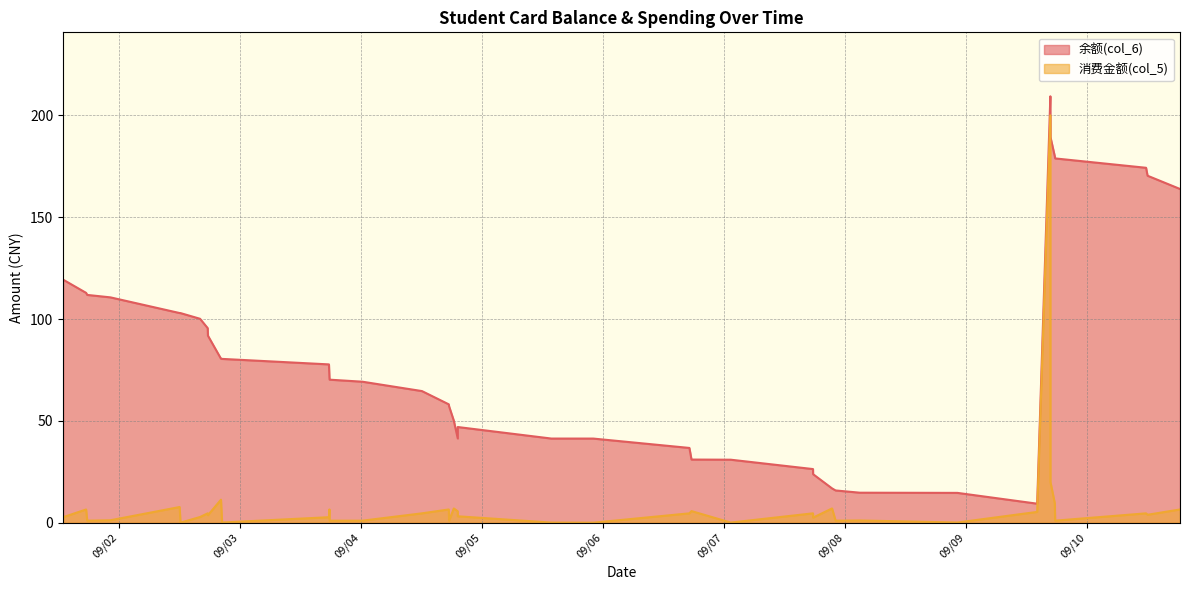

What is the sum of the 余额(col_6) values at 2014/09/01 17:30 and 2014/09/02 16:06?

212.9